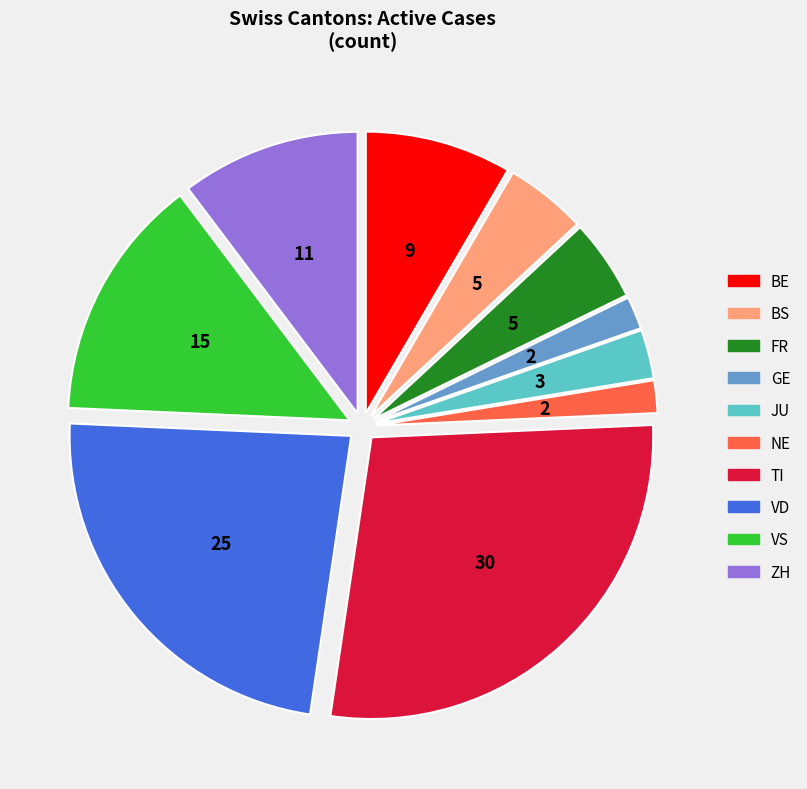

Which has a higher value, NE or BE?

BE